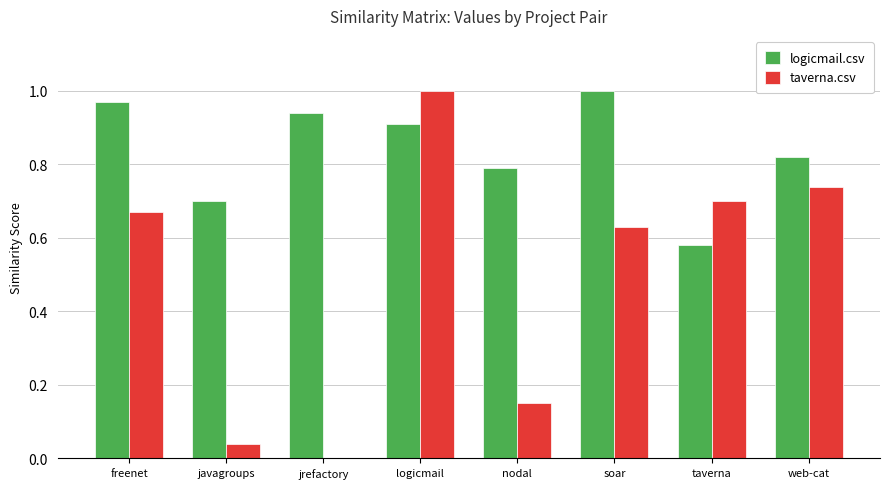

Does the chart contain stacked bars?

No